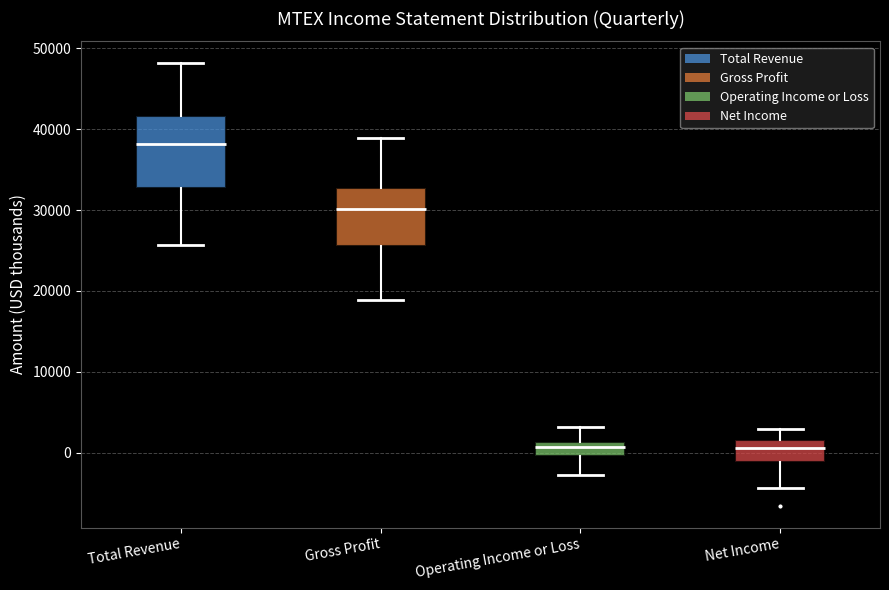

Reading left to right, read every box against the y-axis: the position of its median line, the range the box covers, and the ends of its whiskers. The values are not printed on the chart, so give them approximately, as read against the axis.

Total Revenue: median 38000, box 33000 to 42000, whiskers 26000 to 48000
Gross Profit: median 30000, box 26000 to 33000, whiskers 19000 to 39000
Operating Income or Loss: median 1000 (just below the box's upper edge), box 0 to 1000, whiskers -3000 to 3000
Net Income: median 1000, box -1000 to 2000, whiskers -4000 to 3000